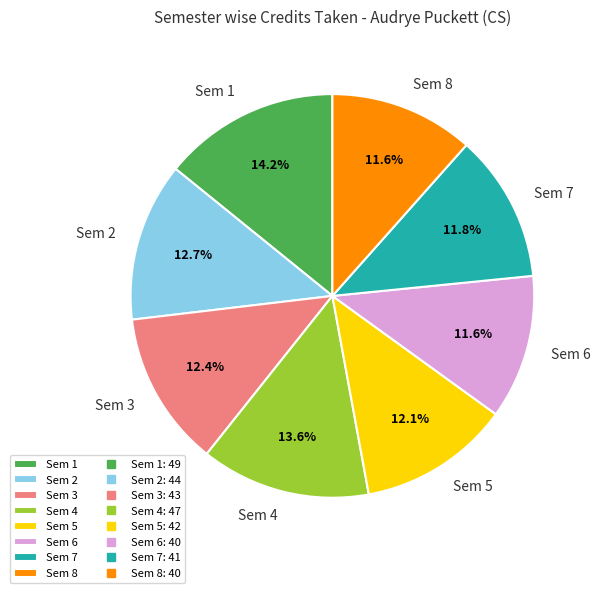

Does any single category account for the majority?

No